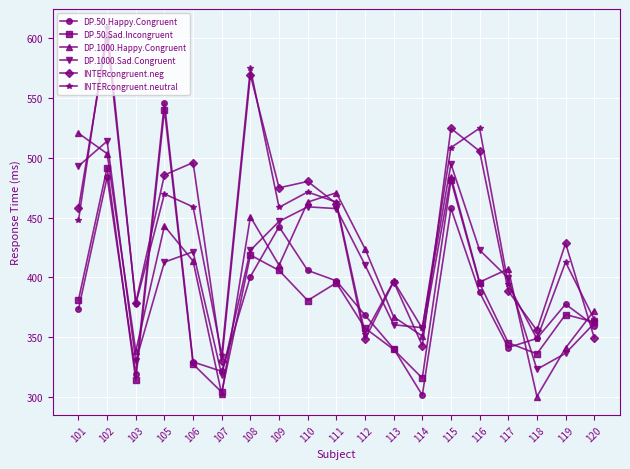

Where is DP.50.Sad.Incongruent nearest to the value 422?

108